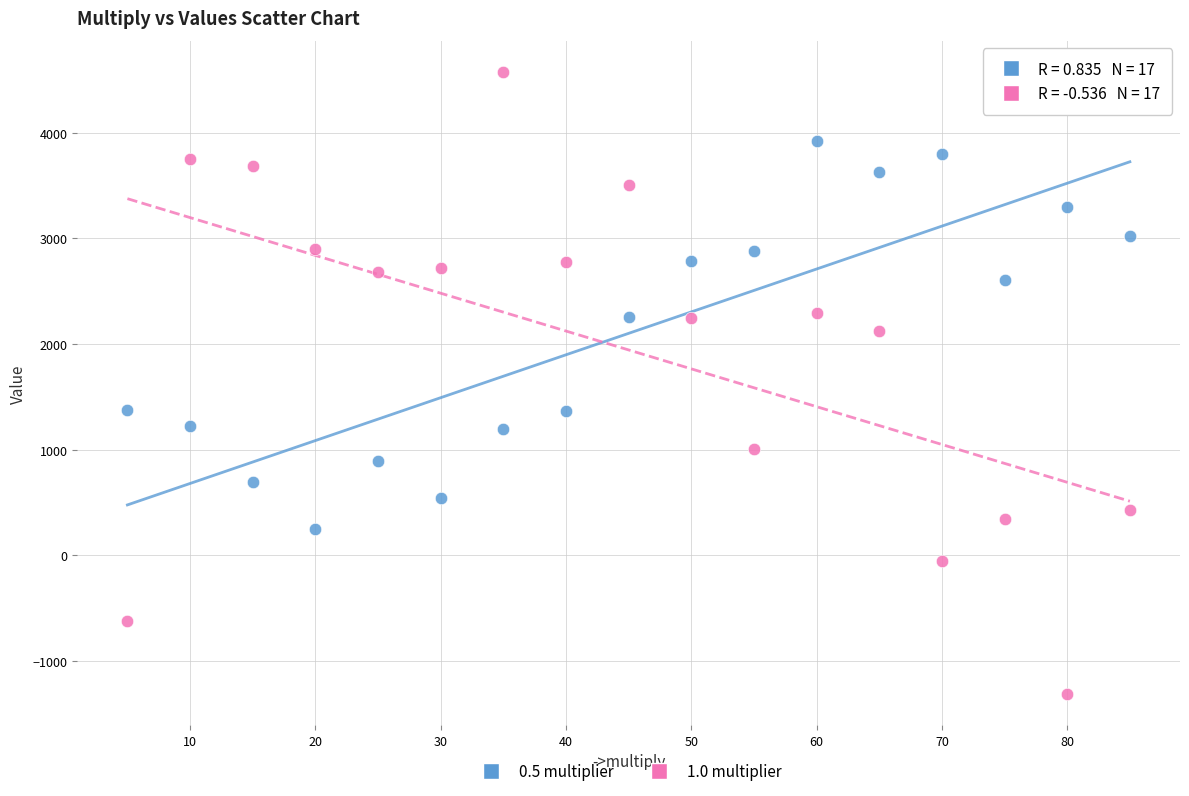

Which series contains the highest Y value?

1.0 multiplier